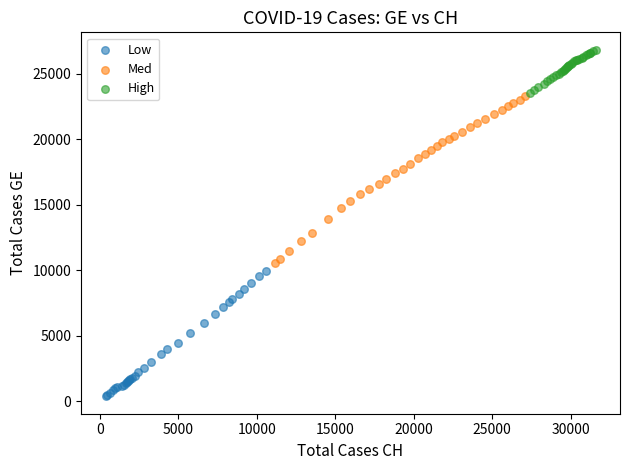

Which series reaches the minimum Y coordinate?

Low